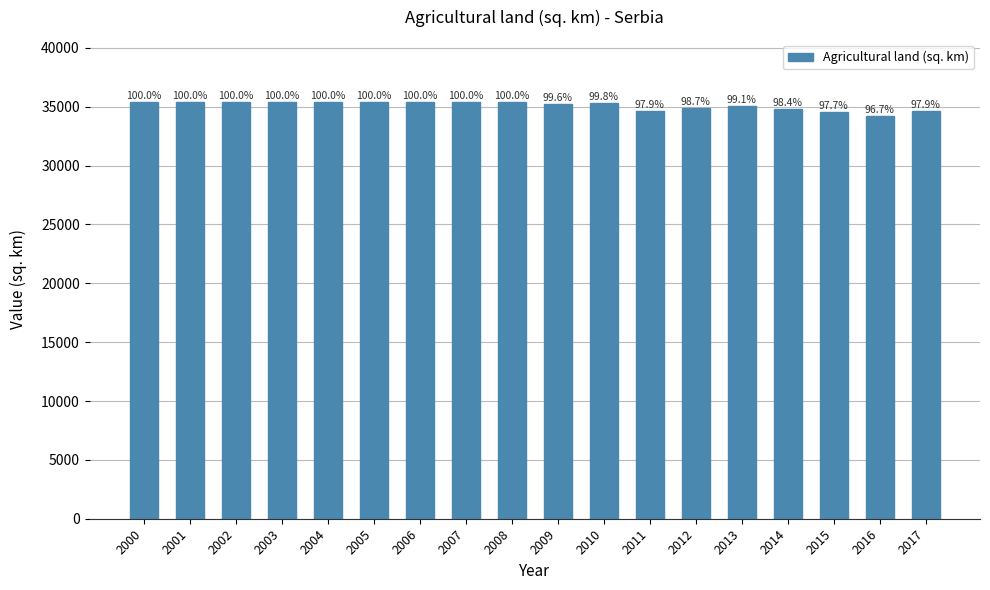

Are the bars grouped side by side (vs. stacked)?

No